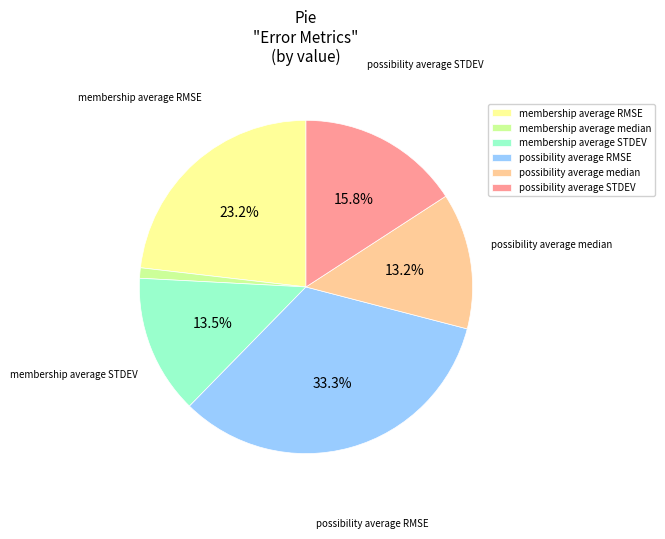

Which slice is the smallest?

membership average median